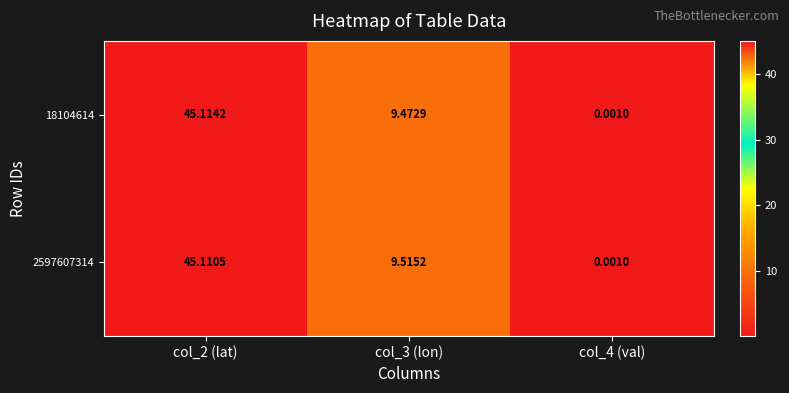

Is the value of 18104614 at col_2 (lat) greater than the value of 2597607314 at col_2 (lat)?

Yes